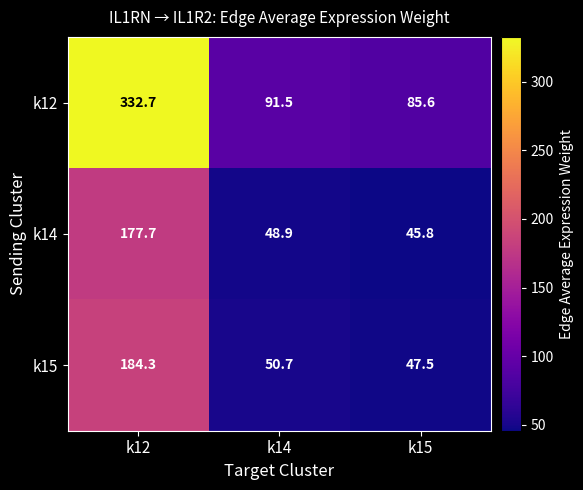

What is the sum of all k15 values?

282.5